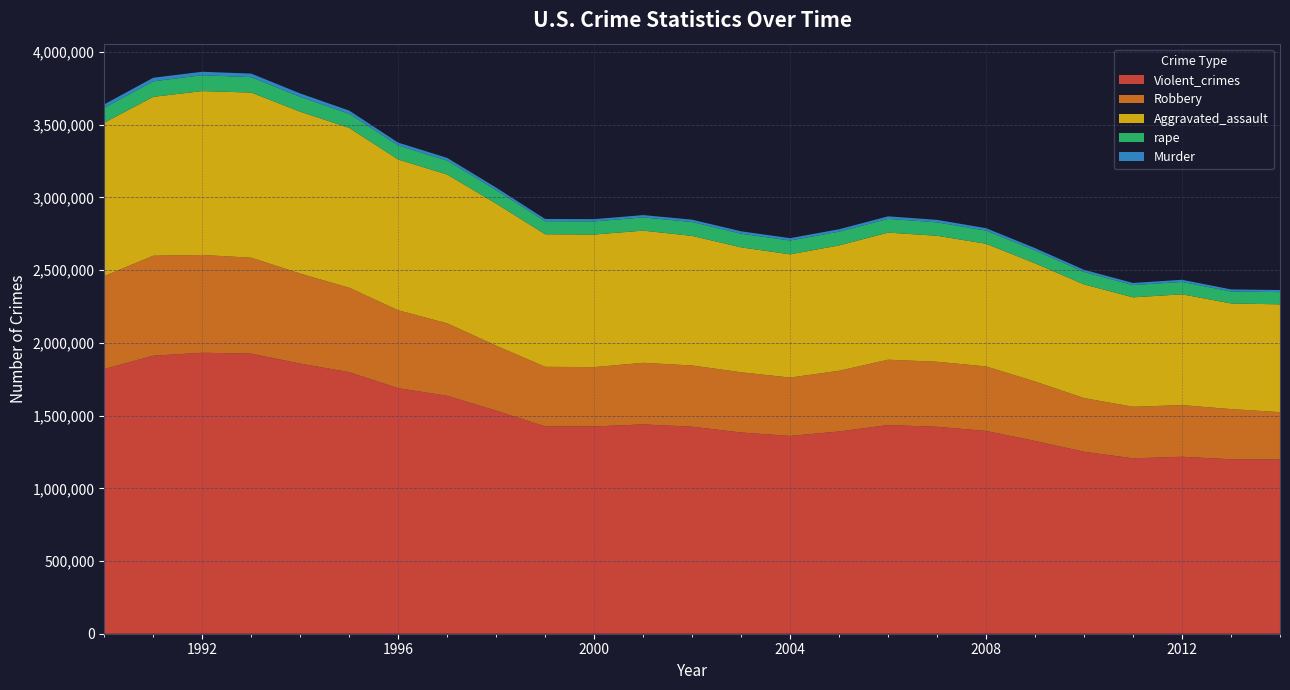

Which label corresponds to the smallest value in the chart?

2014